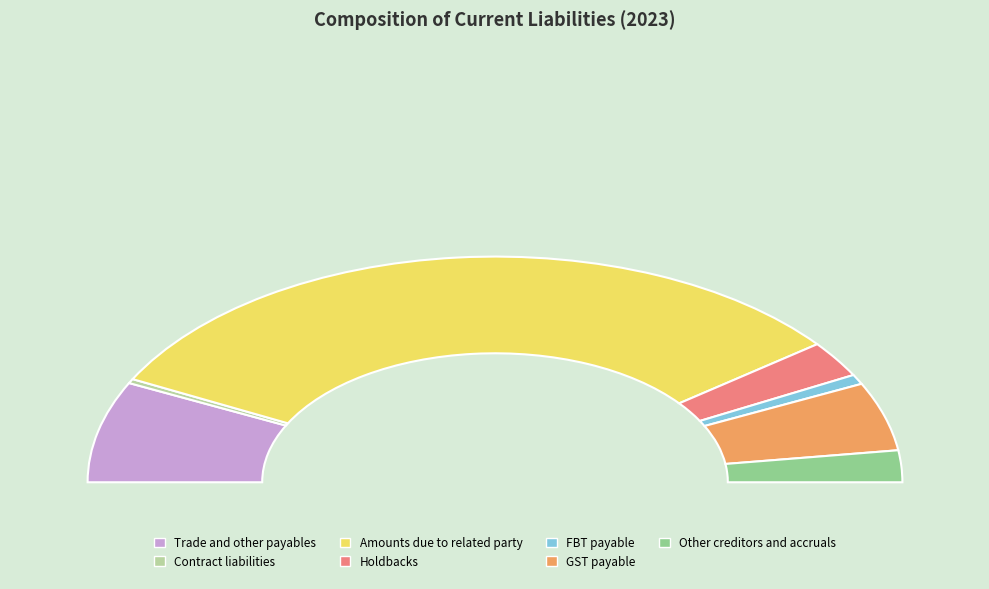

How many slices are in this pie chart?

7